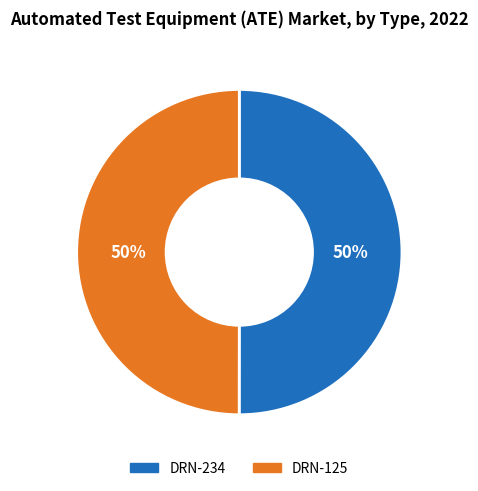

What is the ratio of the value at DRN-125 to the value at DRN-234?

1.0